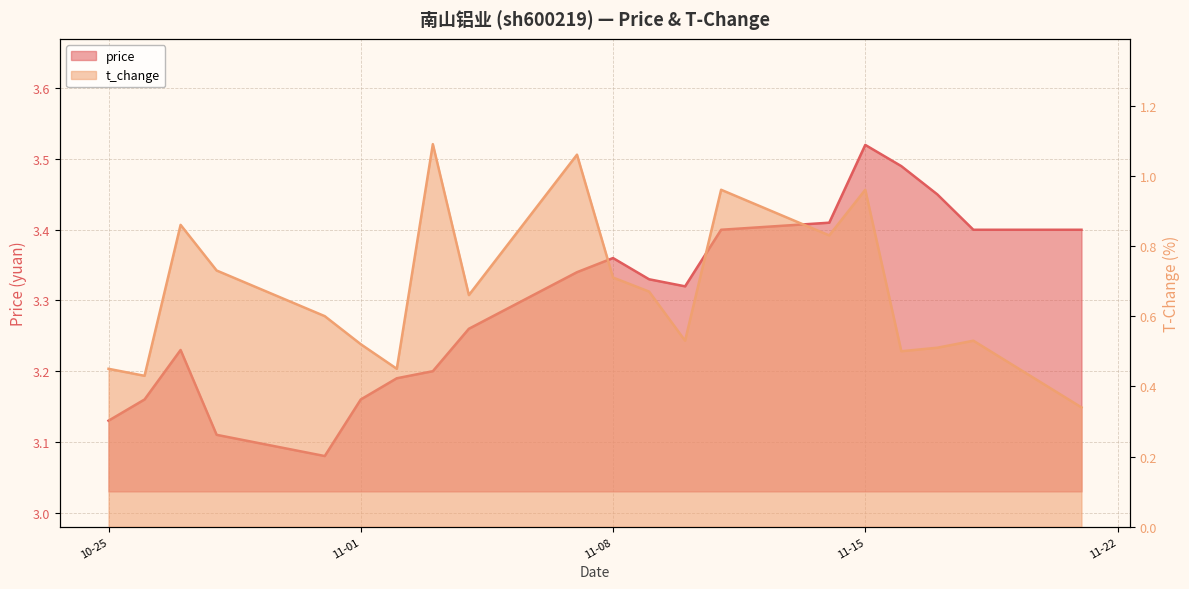

Which series changed the most between 2022-11-14 and 2022-11-21?

t_change